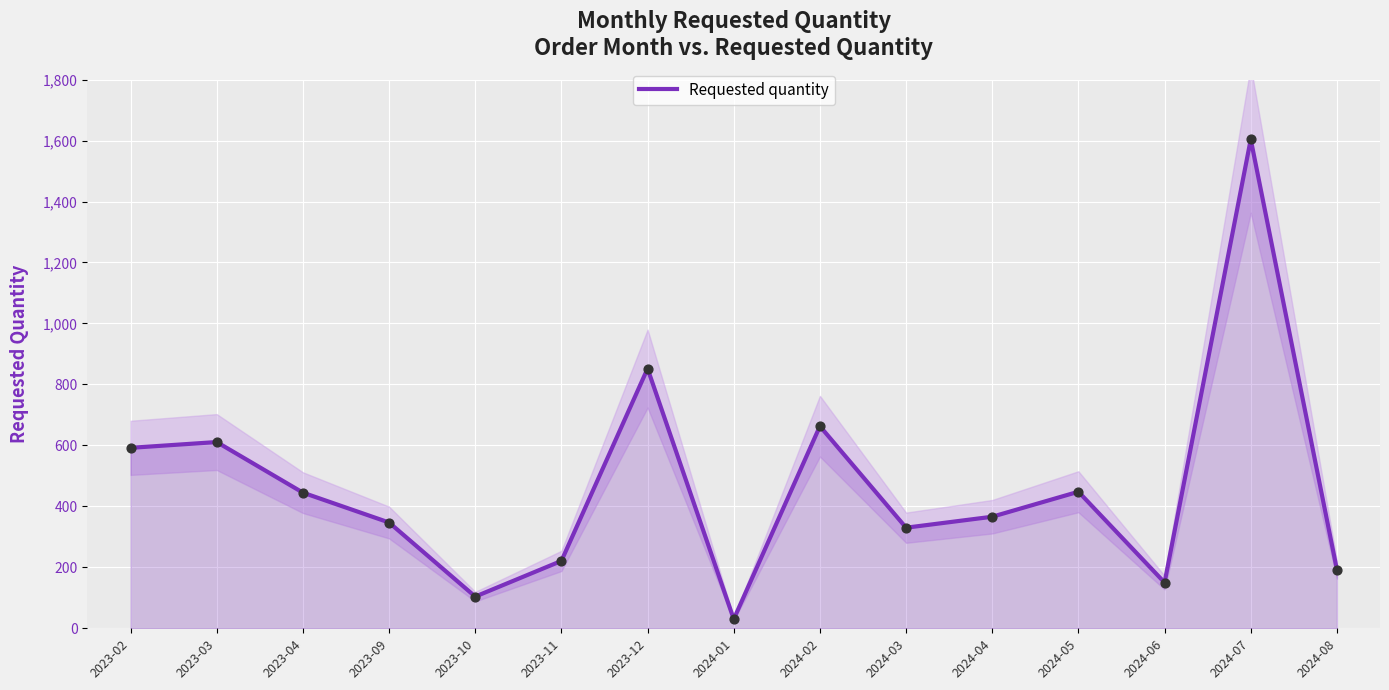

What is the change in value from 2023-09 to 2024-03?

-17